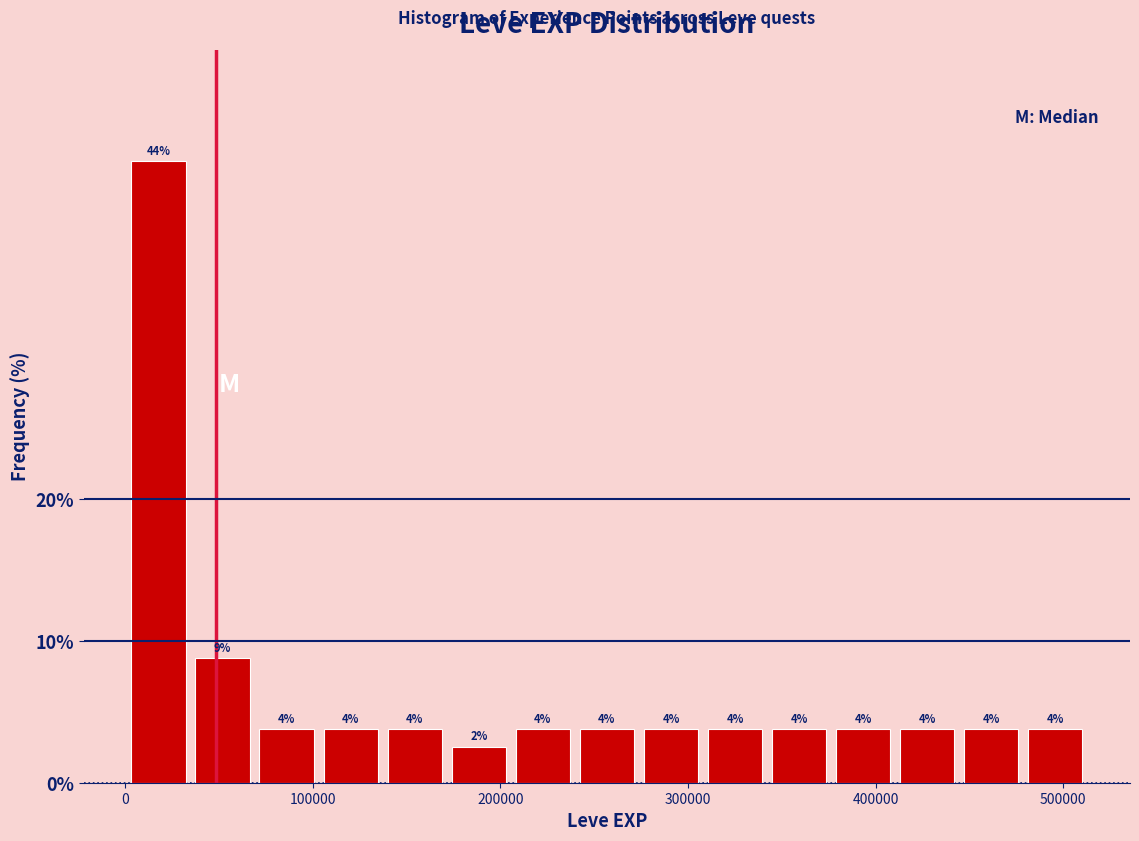

Around what value on the x-axis is the tallest bar? Give the approximate position of its centre, as read against the axis.

20000